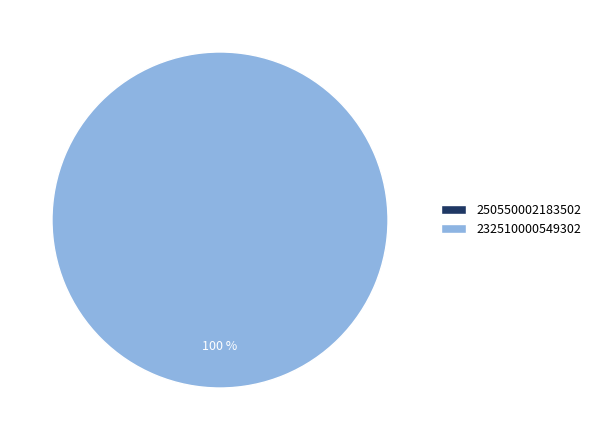

What is the change in value from 250550002183502 to 232510000549302?

+1